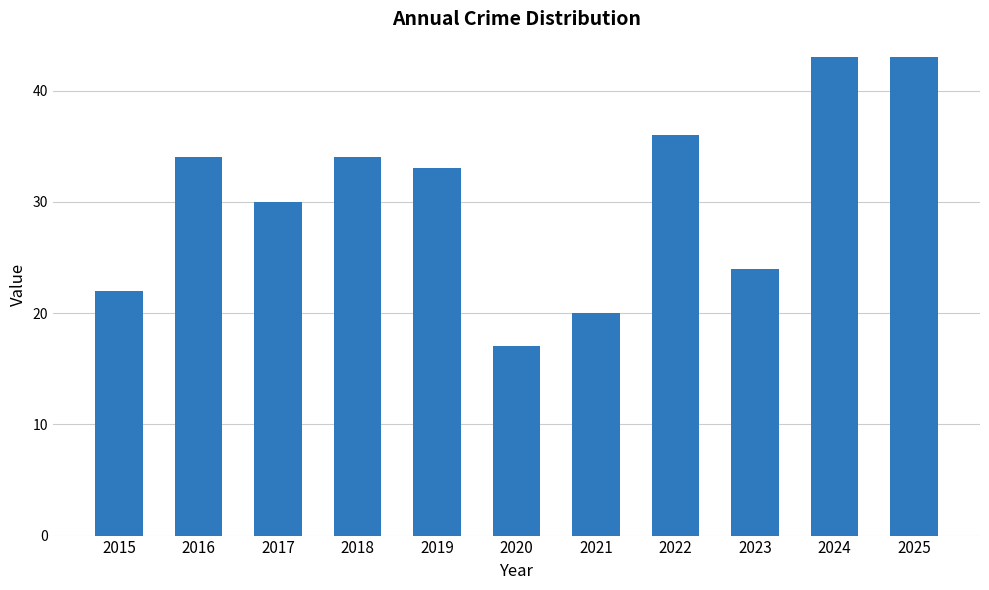

What is the approximate value at 2021?

20